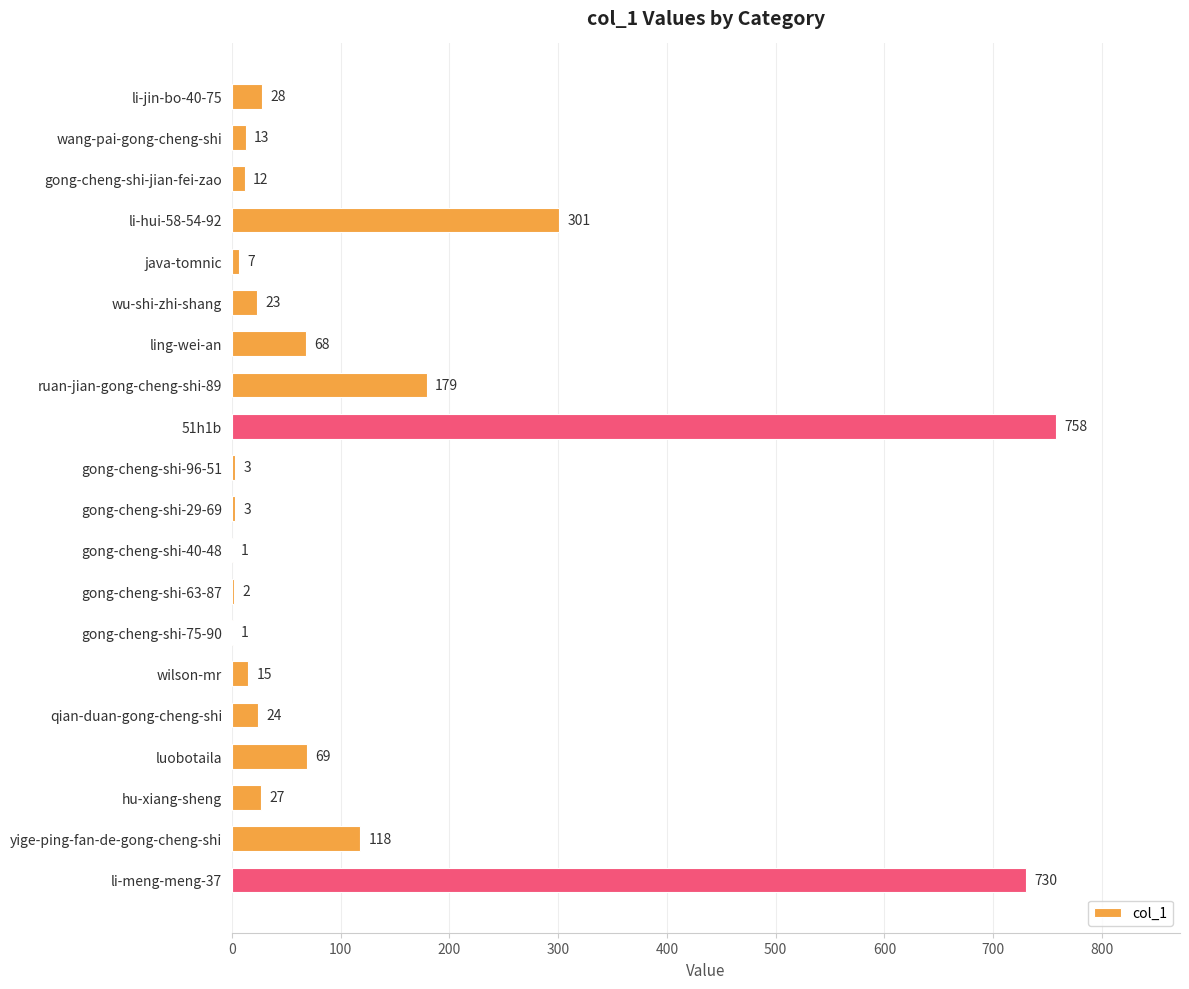

What is the change in value from luobotaila to yige-ping-fan-de-gong-cheng-shi?

+49